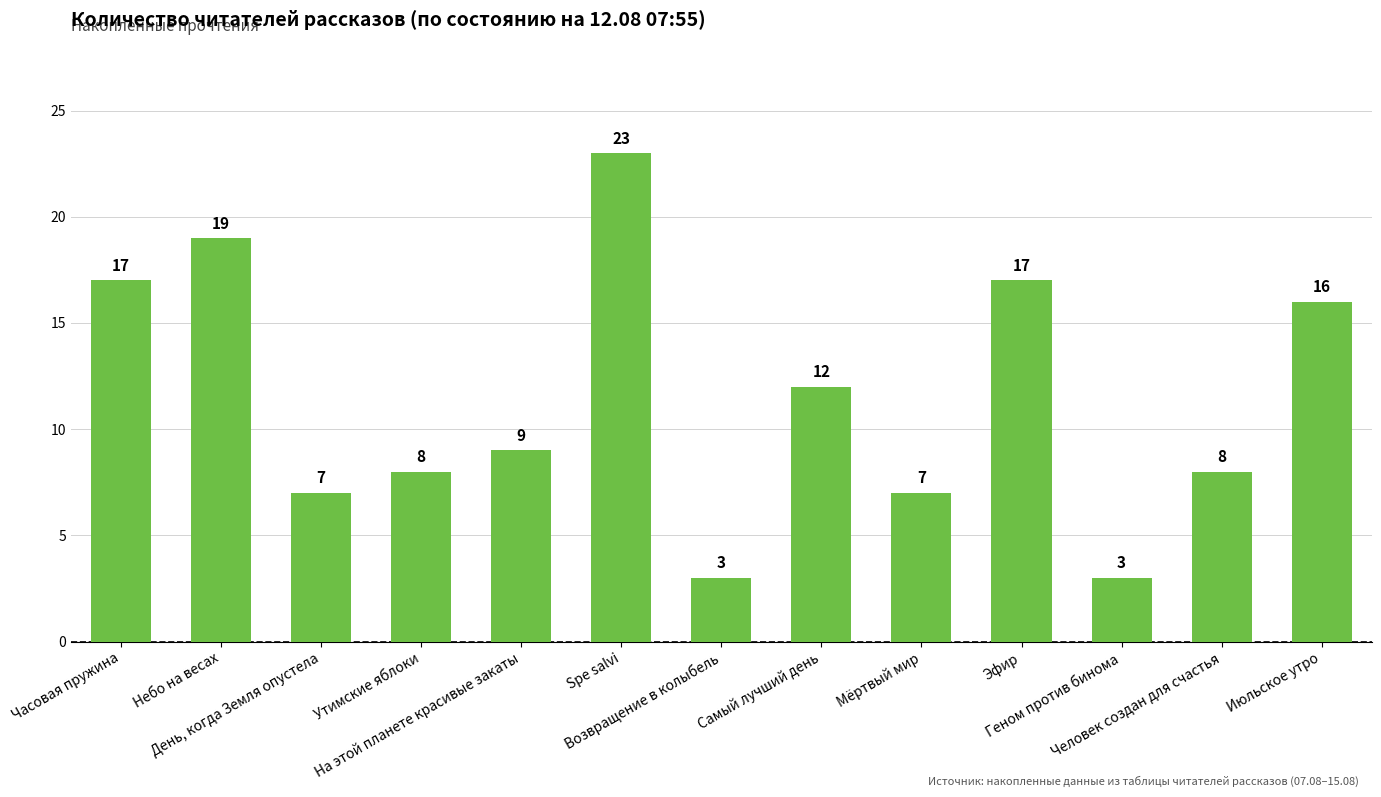

What is the average value?

11